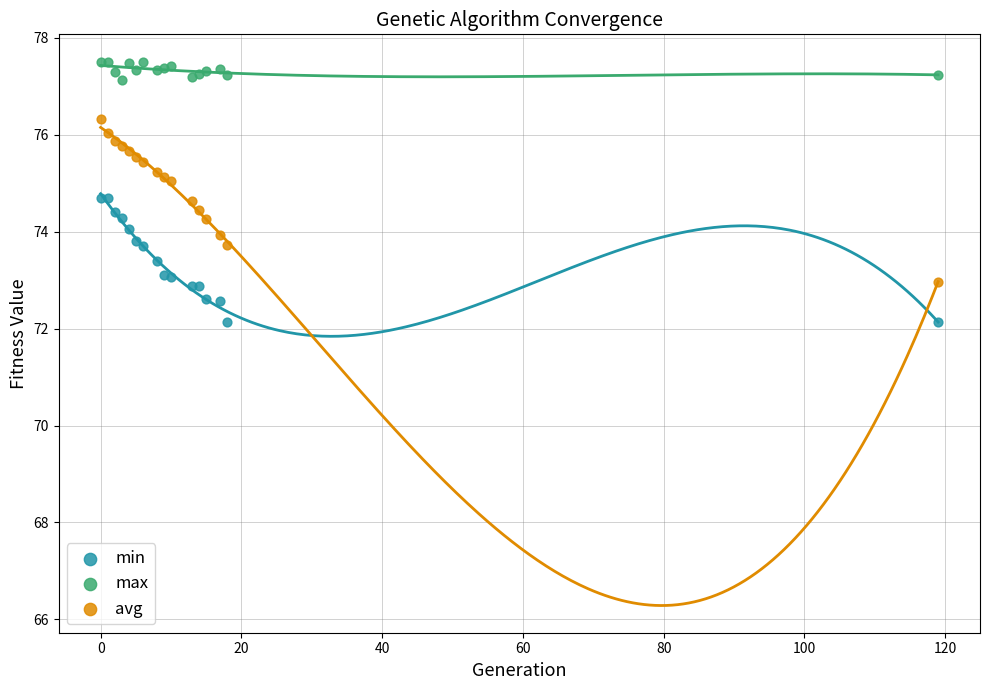

Which series has the widest spread of Y values?

avg